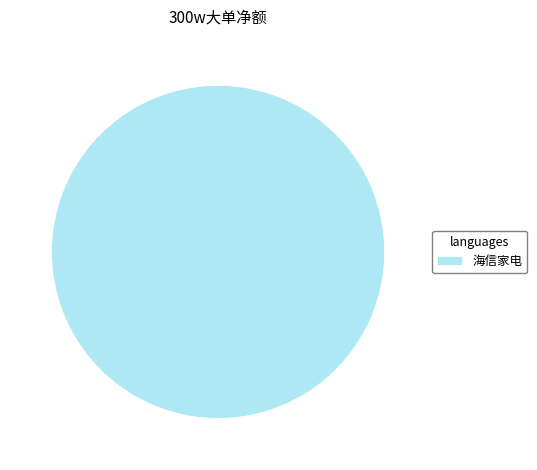

How many slices are in this pie chart?

1